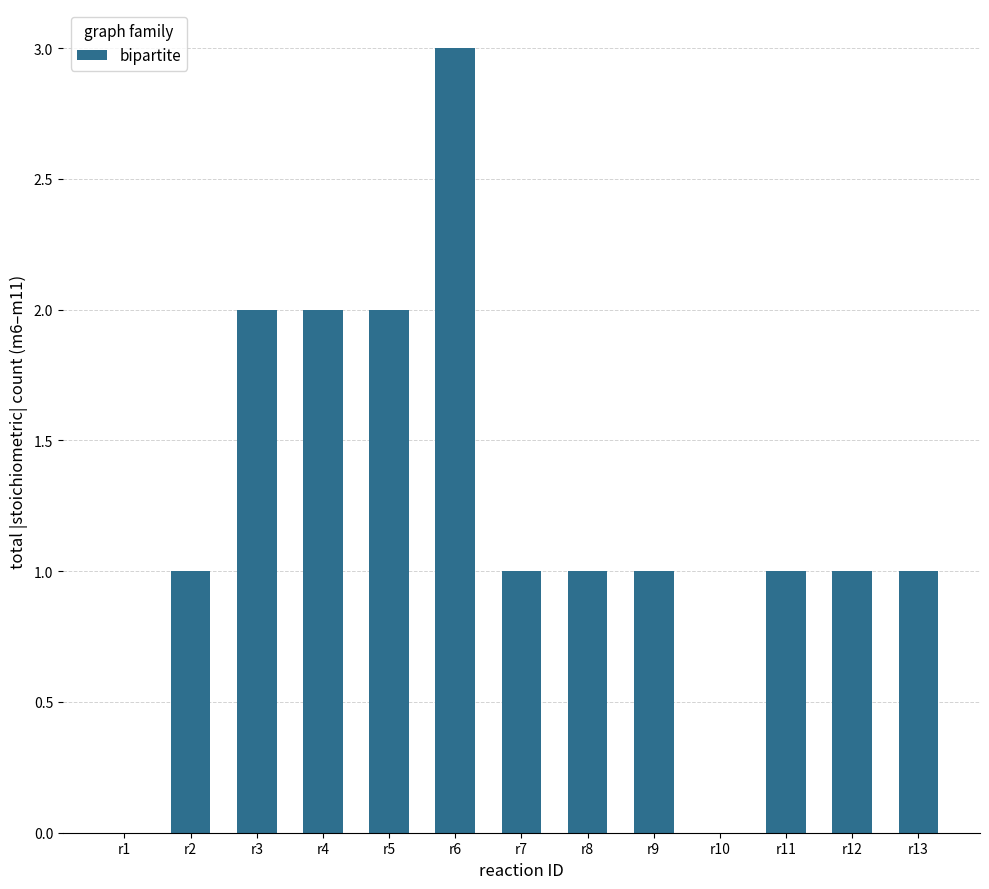

The chart shows a value of 2 at r2. True or false?

False